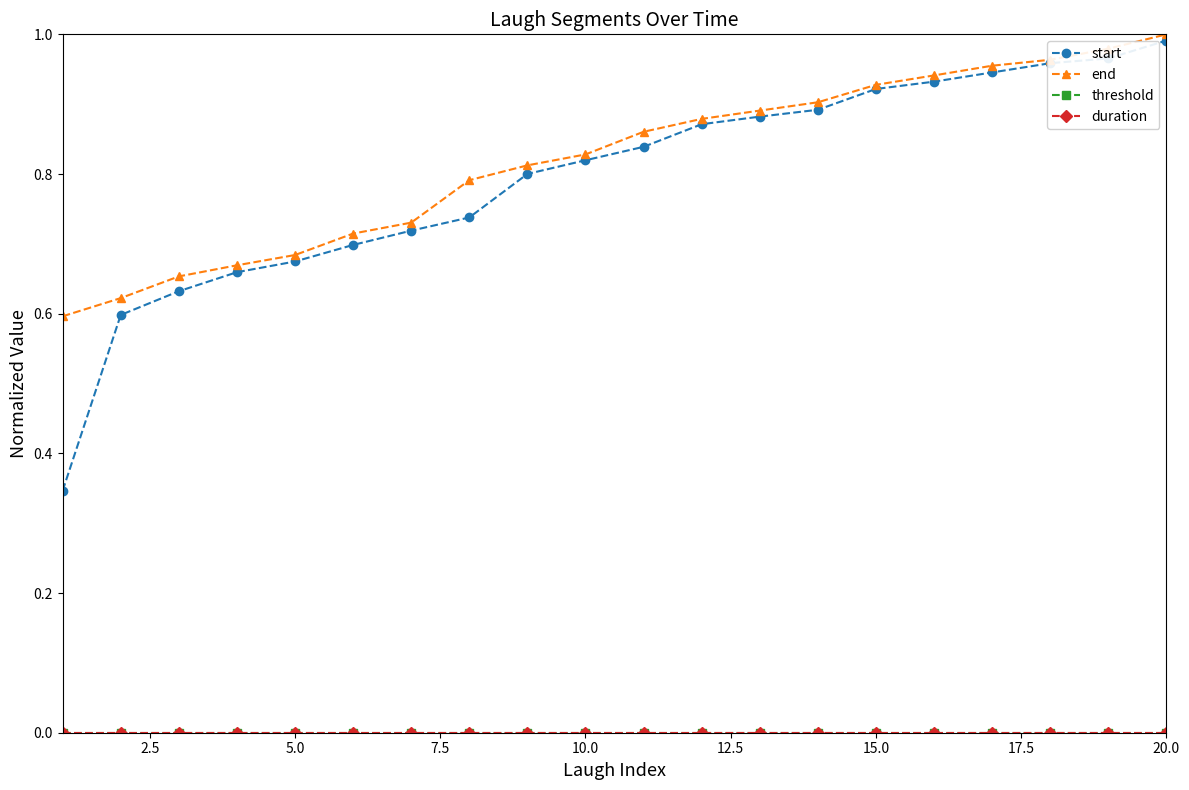

Does the chart have visible grid lines?

No